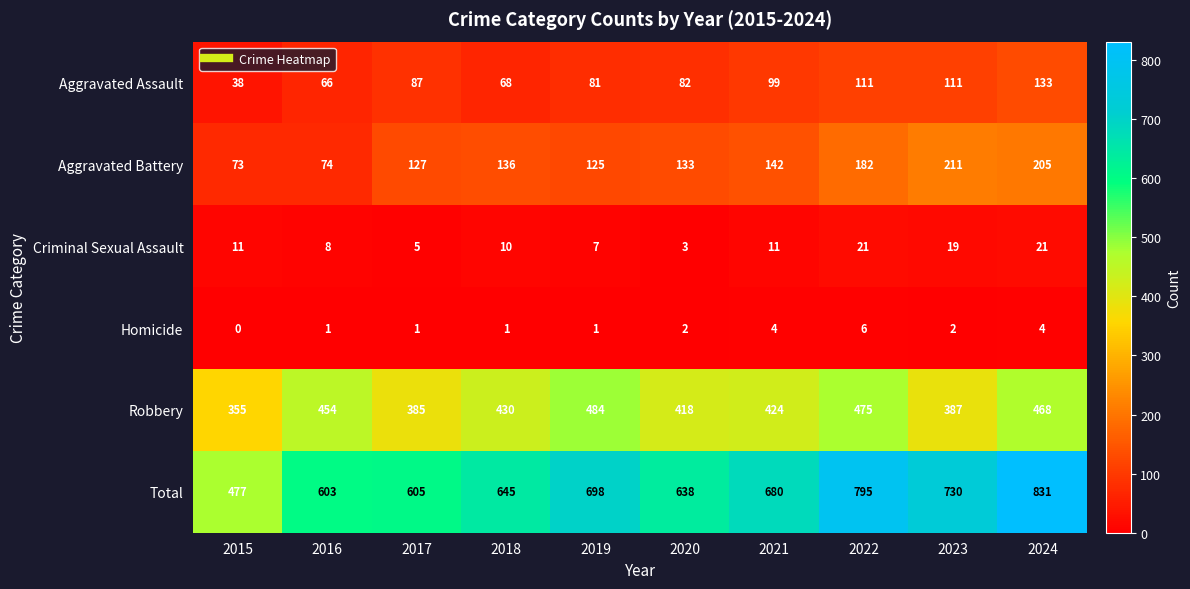

Which category has the highest value across all series?

2024